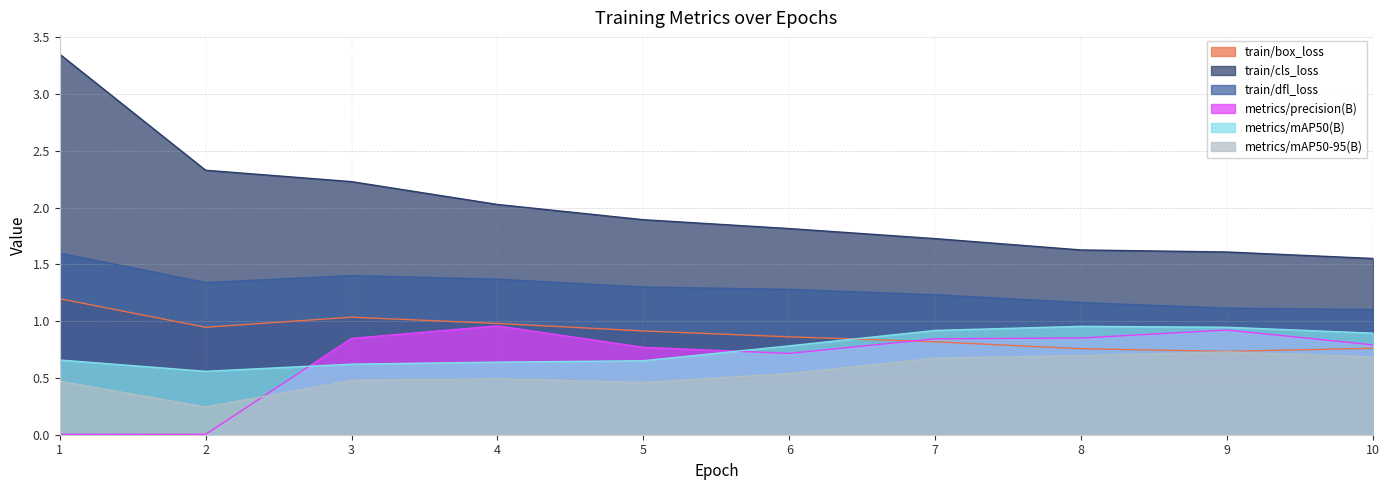

True or false: metrics/mAP50-95(B) has a value of 0.8 at 5.

False